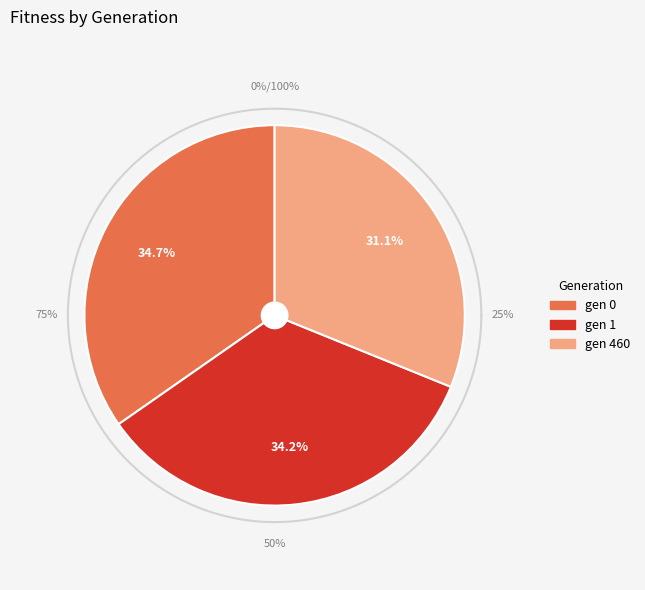

The gen 1 slice represents 34% of the pie. True or false?

True